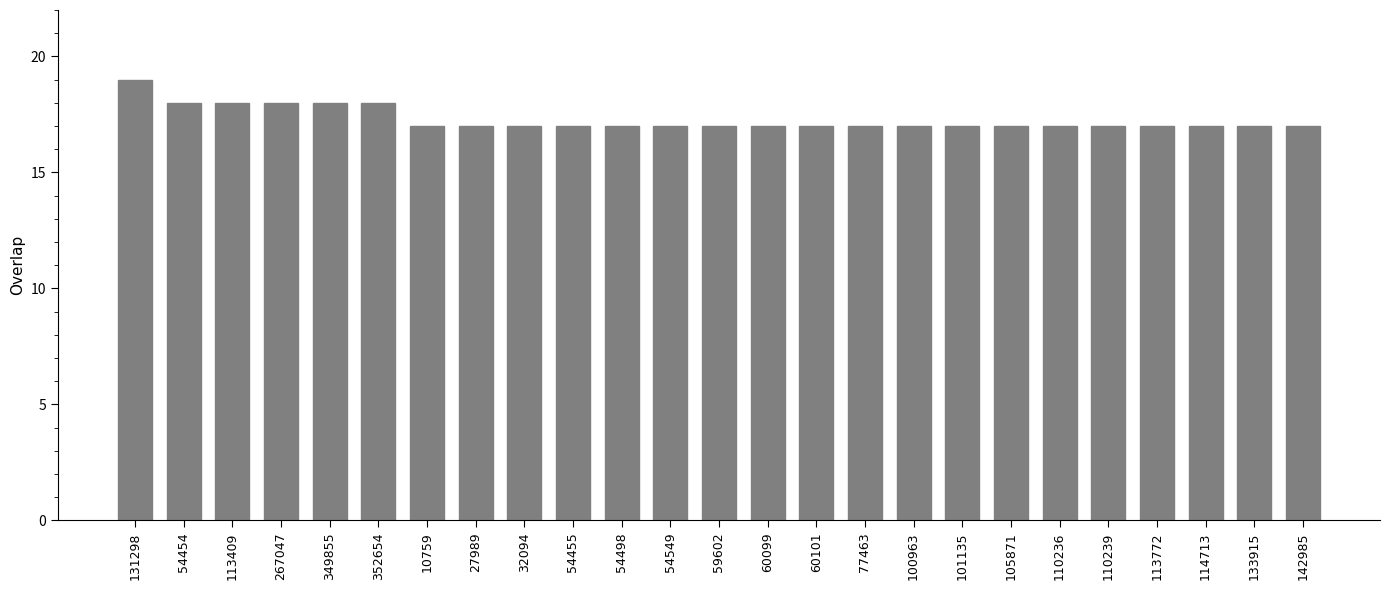

The value at 54454 is 18. True or false?

True